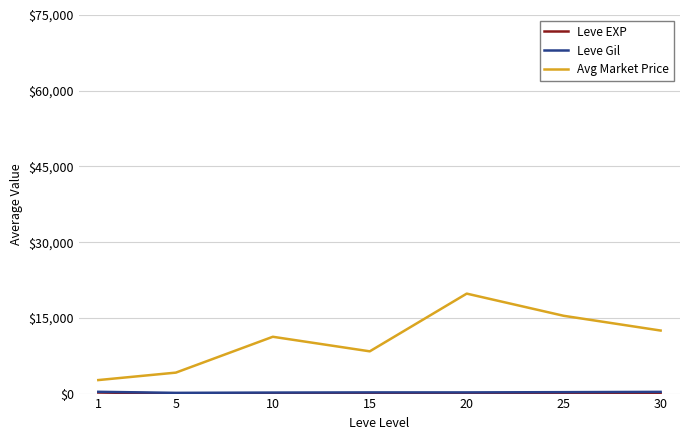

Where is the first local maximum for Avg Market Price?

10